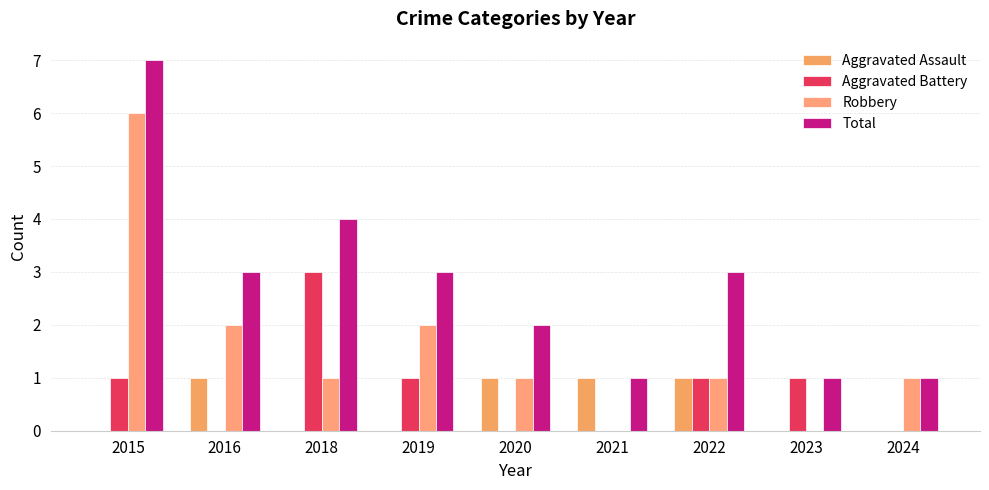

At 2021, list the series in order from smallest to largest.

Aggravated Battery, Robbery, Aggravated Assault, Total